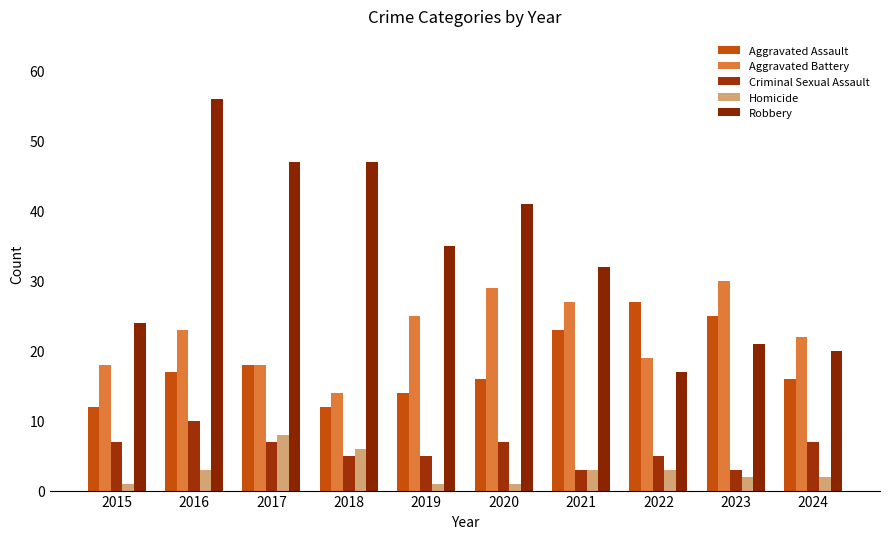

Where does the Homicide series first go above 3?

2017